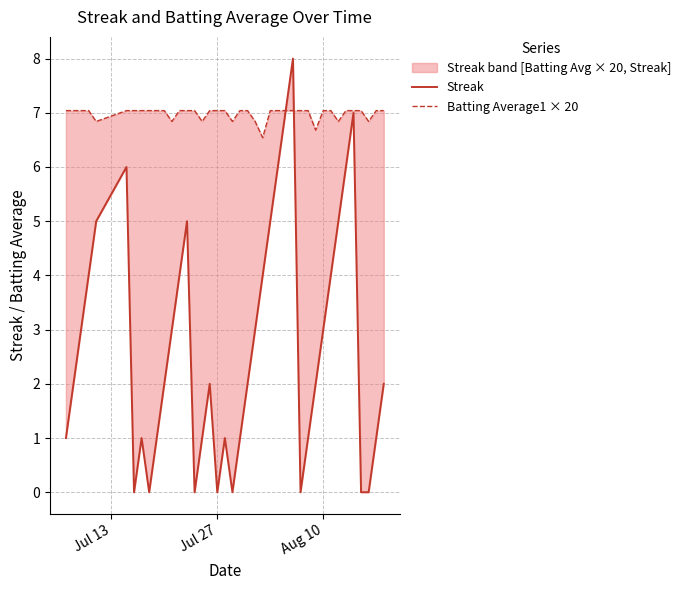

Rank the series by their average value, from lowest to highest.

Streak, Batting Average1 × 20